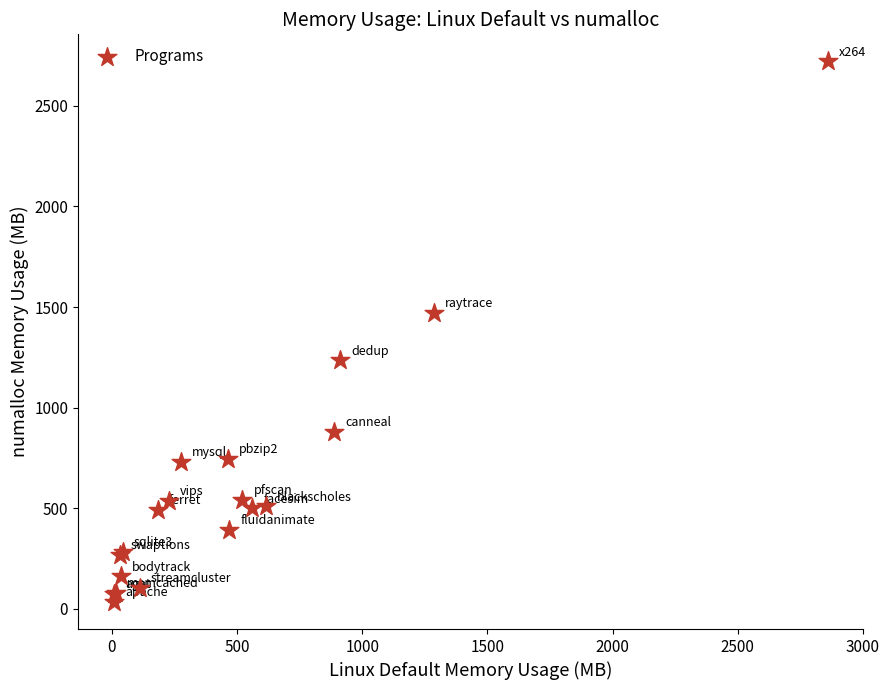

What Y value in the scatter plot is closest to 1377?

1471.8